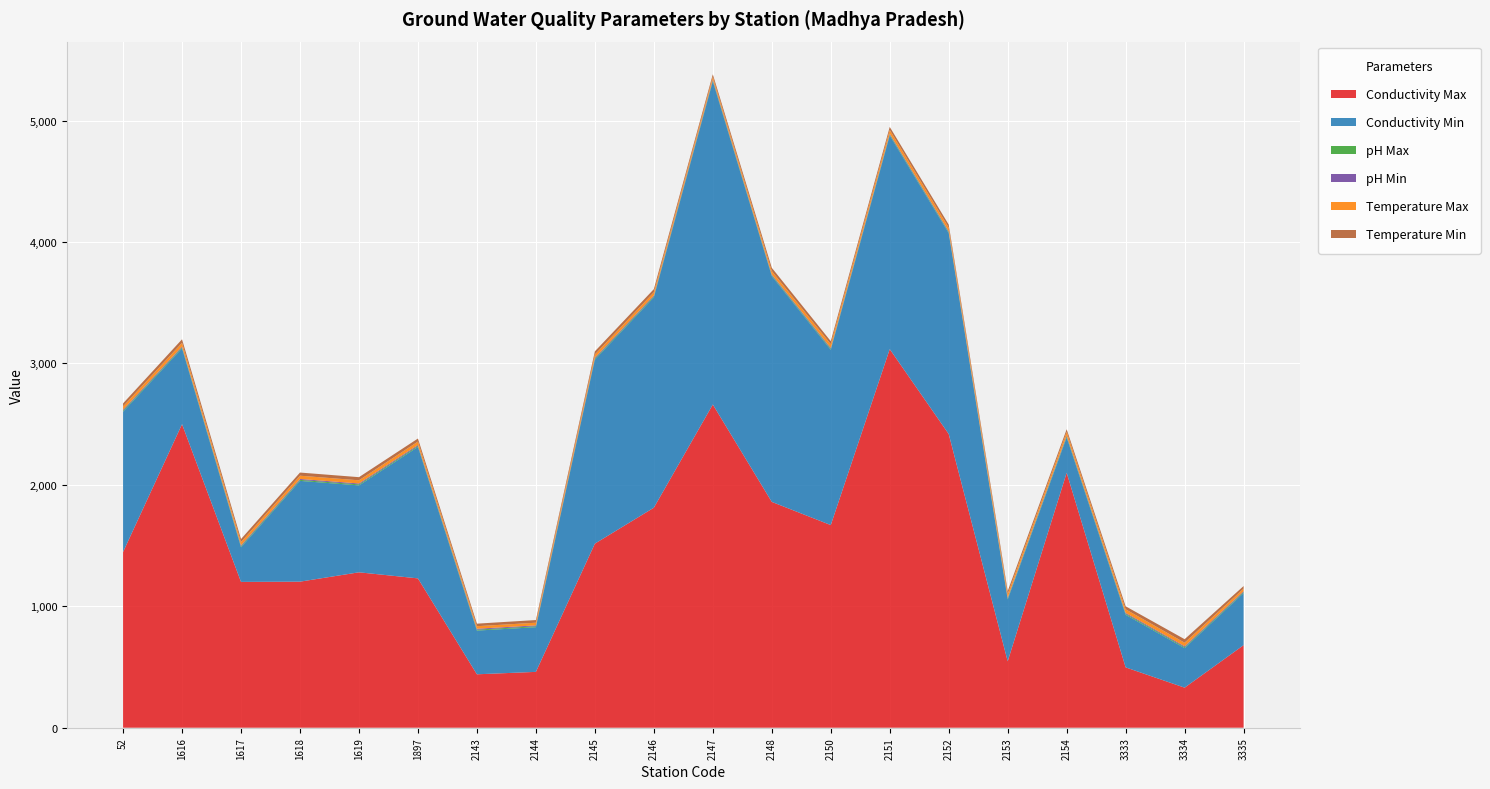

Reading right to left, what are all the values shown in this chart?

Conductivity Max: 3335=680.0	3334=330.0	3333=497.0	2154=2100.0	2153=547.0	2152=2419.0	2151=3118.0	2150=1669.0	2148=1860.0	2147=2662.0	2146=1812.0	2145=1516.0	2144=460.0	2143=440.0	1897=1230.0	1619=1280.0	1618=1203.0	1617=1201.0	1616=2500.0	52=1447.0
Conductivity Min: 3335=430.0	3334=326.0	3333=434.0	2154=291.0	2153=510.0	2152=1655.0	2151=1760.0	2150=1444.0	2148=1860.0	2147=2662.0	2146=1733.0	2145=1516.0	2144=368.0	2143=360.0	1897=1083.0	1619=716.0	1618=830.0	1617=286.0	1616=625.0	52=1156.0
pH Max: 3335=7.5	3334=7.7	3333=7.8	2154=8.7	2153=8.1	2152=7.9	2151=7.8	2150=7.8	2148=7.0	2147=7.9	2146=7.8	2145=7.9	2144=7.6	2143=7.6	1897=7.9	1619=8.1	1618=8.1	1617=8.1	1616=7.8	52=8.3
pH Min: 3335=7.3	3334=7.4	3333=7.3	2154=7.6	2153=7.2	2152=7.6	2151=7.4	2150=7.8	2148=7.0	2147=7.7	2146=7.4	2145=7.9	2144=7.2	2143=7.5	1897=7.8	1619=7.5	1618=7.5	1617=7.7	1616=7.2	52=7.9
Temperature Max: 3335=21.0	3334=29.0	3333=29.0	2154=29.0	2153=28.0	2152=29.0	2151=30.0	2150=30.0	2148=27.0	2147=21.0	2146=26.0	2145=26.0	2144=22.0	2143=21.0	1897=28.0	1619=26.0	1618=27.0	1617=26.0	1616=30.0	52=27.0
Temperature Min: 3335=21.0	3334=29.0	3333=25.0	2154=22.0	2153=25.0	2152=25.0	2151=25.0	2150=25.0	2148=27.0	2147=21.0	2146=26.0	2145=26.0	2144=22.0	2143=21.0	1897=25.0	1619=26.0	1618=26.0	1617=25.0	1616=29.0	52=25.0